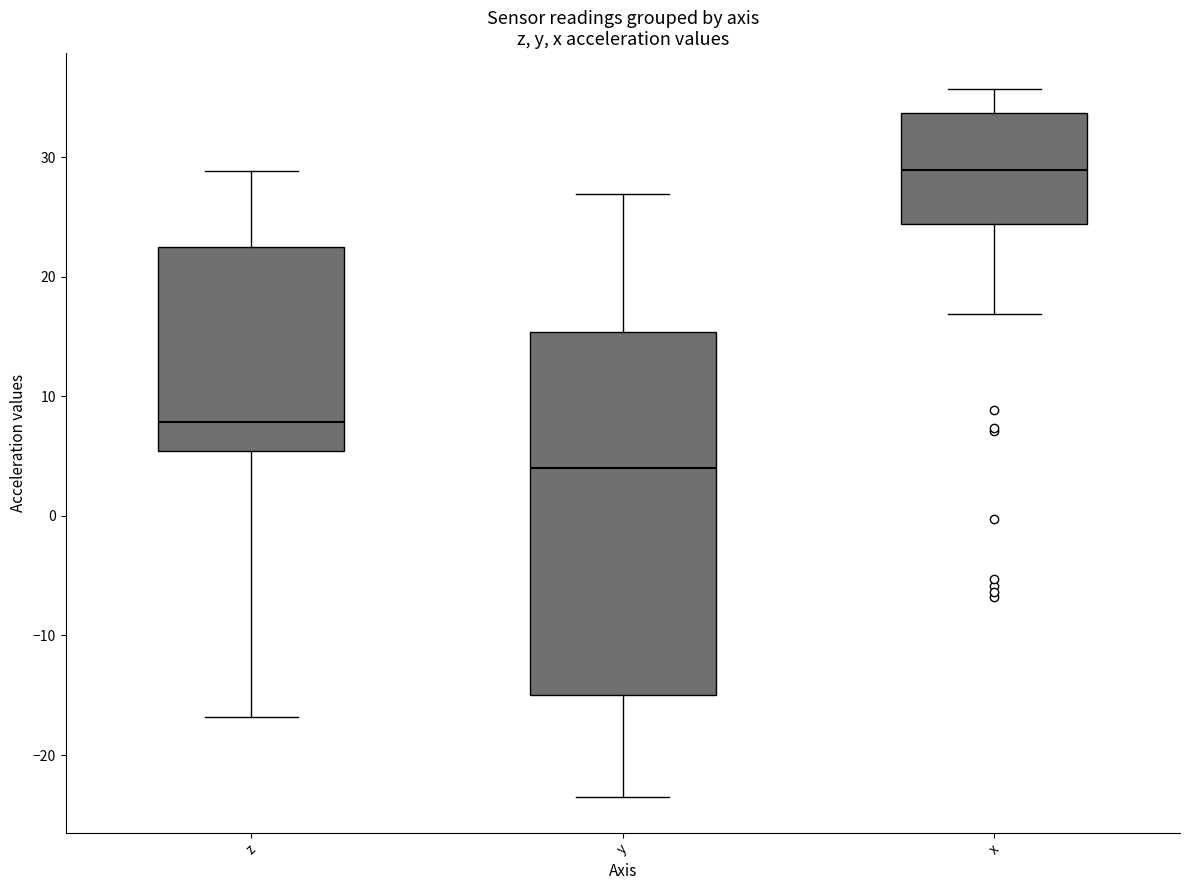

Reading left to right, transcribe this box plot: for each box, give where its median line is, the range the box spans, and where its two whiskers end, as read against the y-axis. The values are not printed on the chart, so give them approximately, as read against the axis.

z: median 8, box 5 to 22, whiskers -17 to 29
y: median 4, box -15 to 15, whiskers -24 to 27
x: median 29, box 24 to 34, whiskers 17 to 36